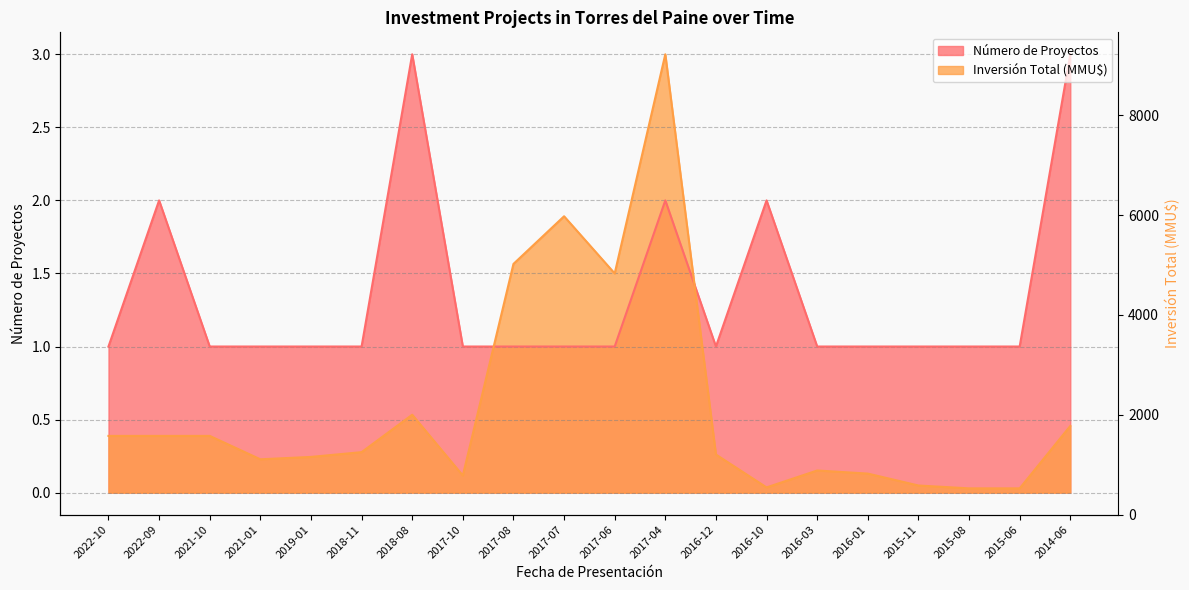

At which category does Número de Proyectos reach its first local valley?

2016-12